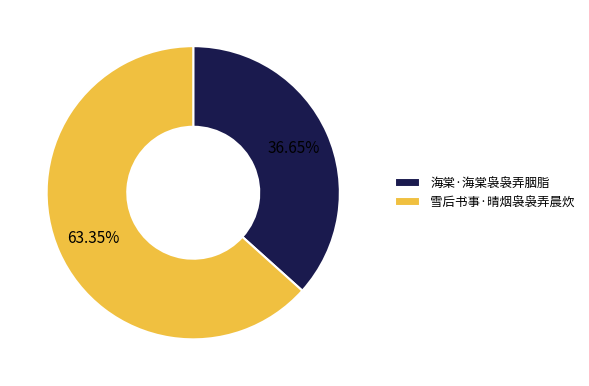

Do 海棠·海棠袅袅弄胭脂 and 雪后书事·晴烟袅袅弄晨炊 together represent more than half of the pie?

Yes